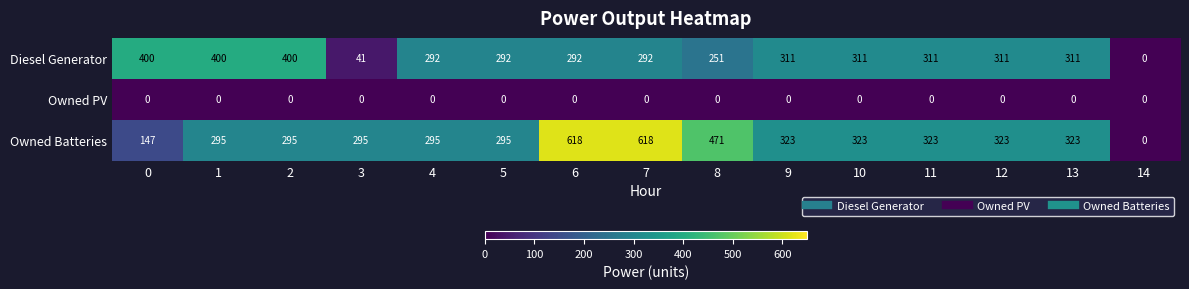

How many categories are shown in the chart?

15